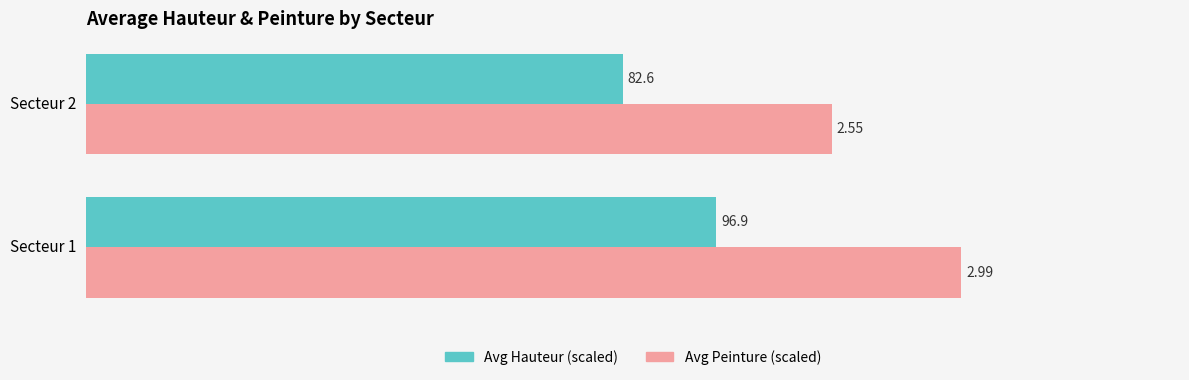

What are all the series names shown in the legend?

Avg Hauteur (scaled), Avg Peinture (scaled)